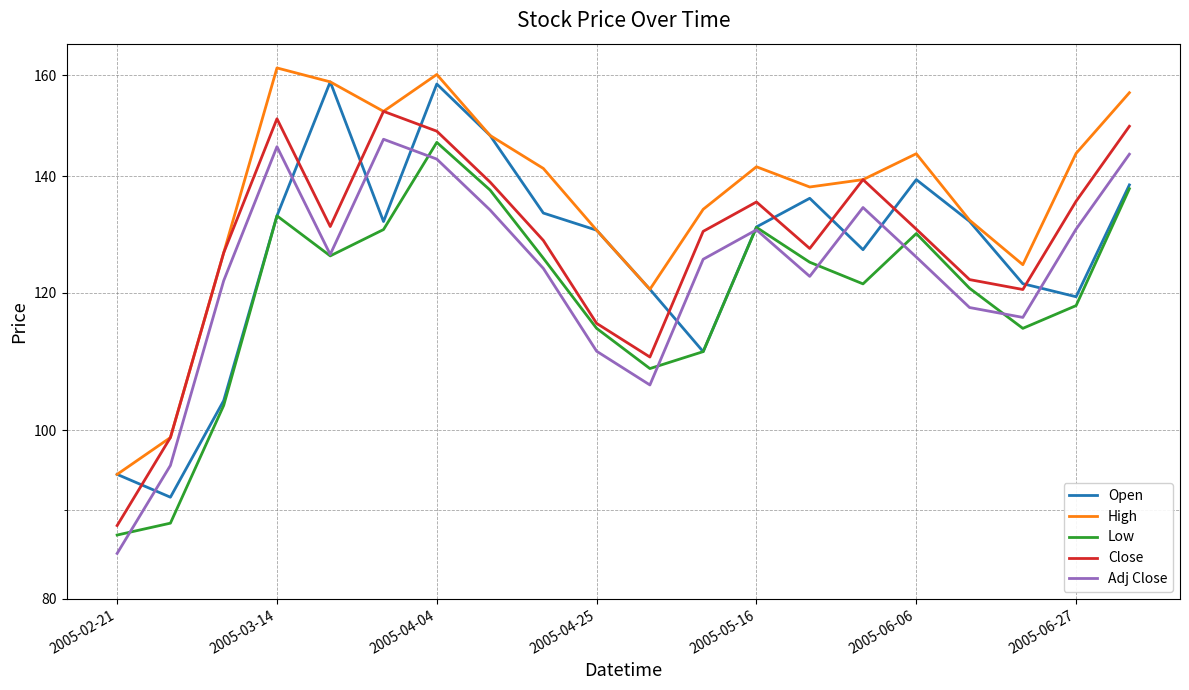

What is the average value of the Open series?

127.9